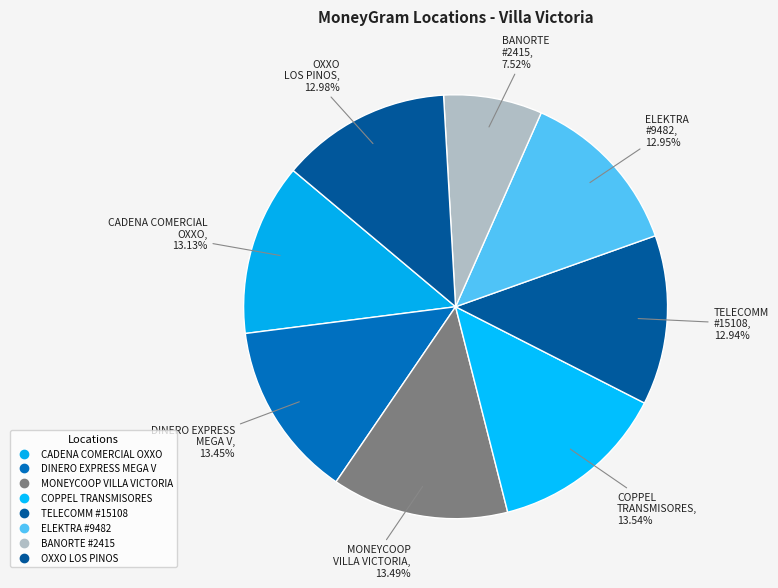

To the nearest percent, what is the difference between the largest and smallest slice percentages?

6%